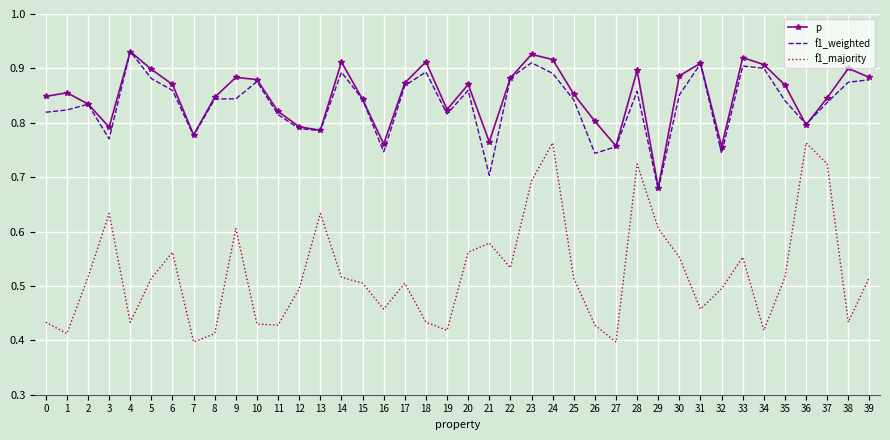

Where is the first local minimum for p?

3